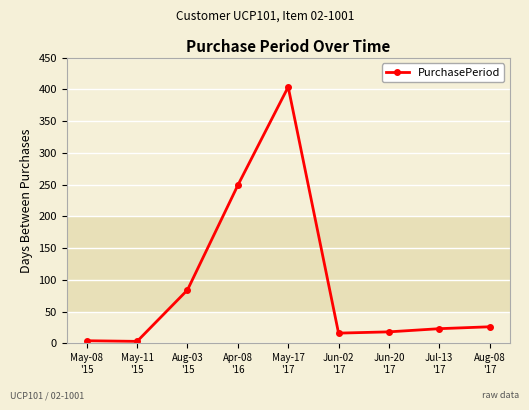

The chart shows a value of 209 at May-17
'17. True or false?

False